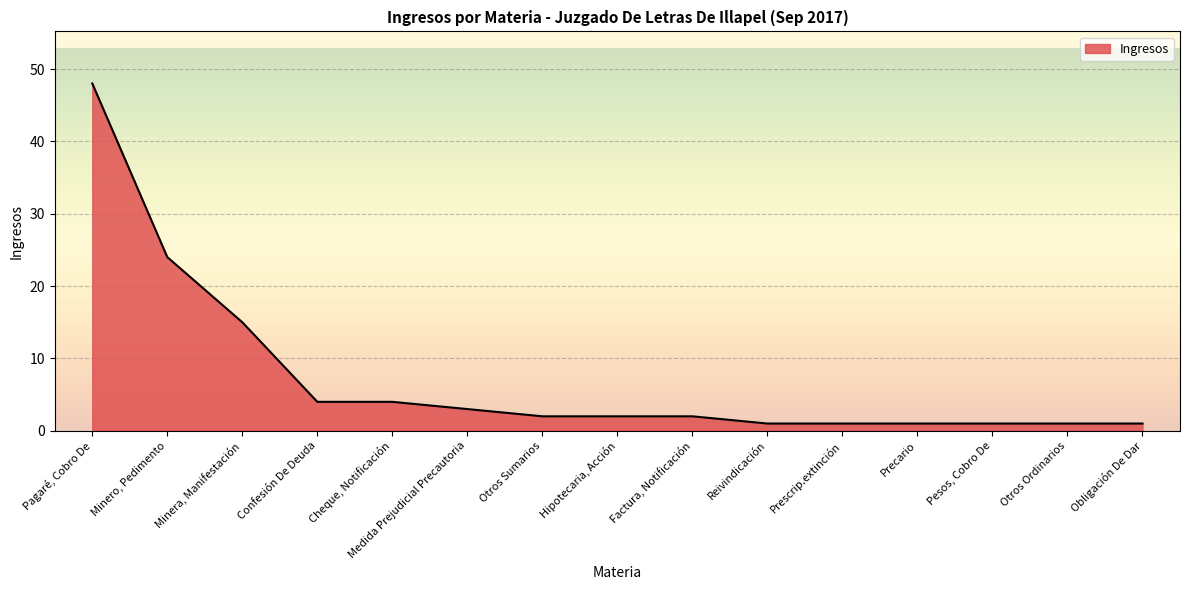

Read the value at Pagaré, Cobro De.

48